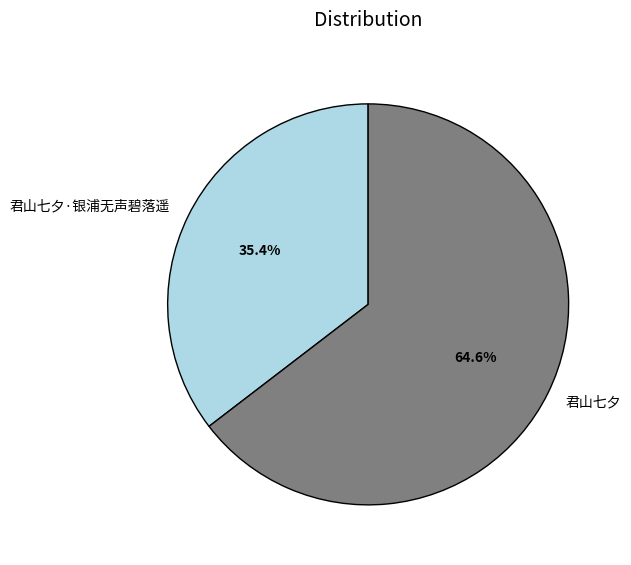

To the nearest percent, what percentage of the pie is 君山七夕?

65%